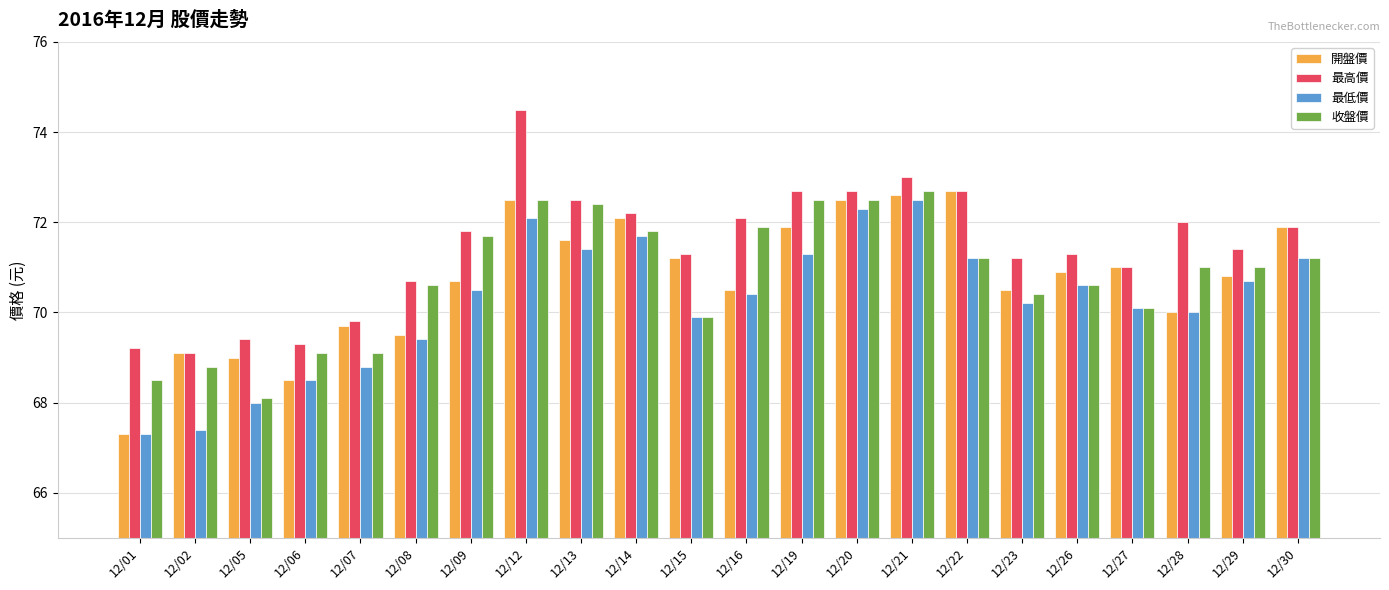

True or false: 最高價 has a value of 34.6 at 12/28.

False